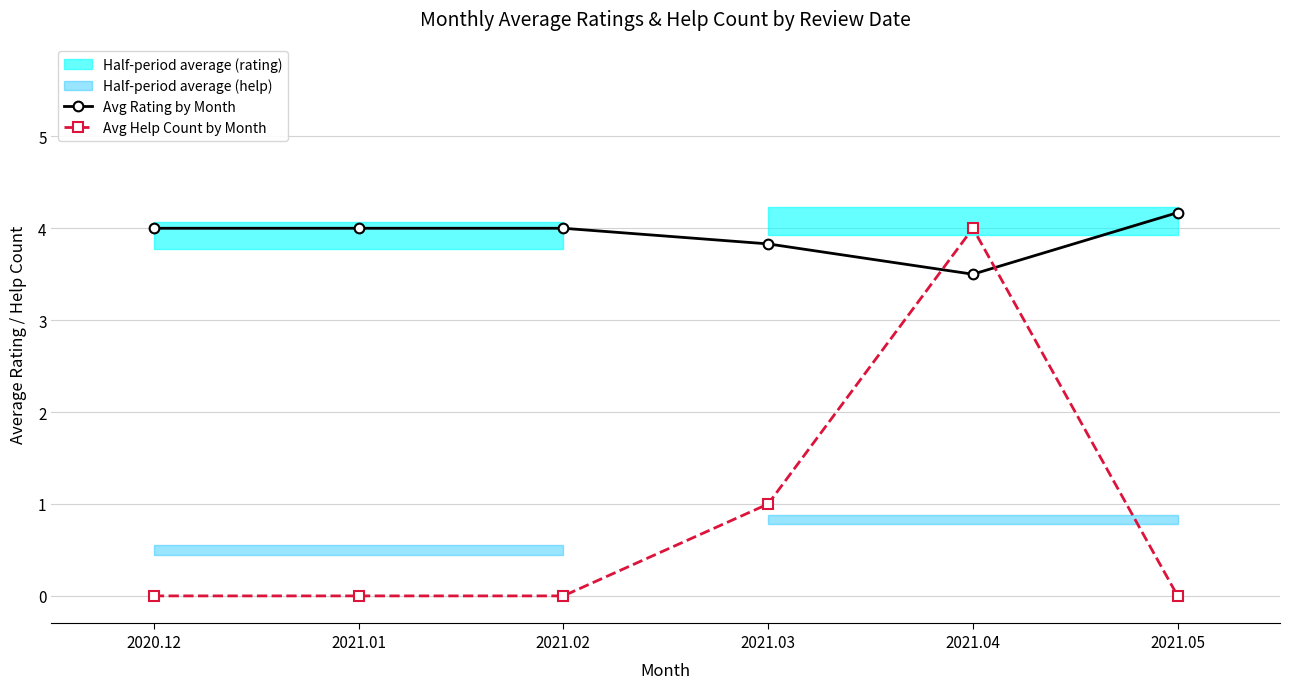

True or false: Avg Help Count by Month has a value of 0.0 at 2020.12.

True